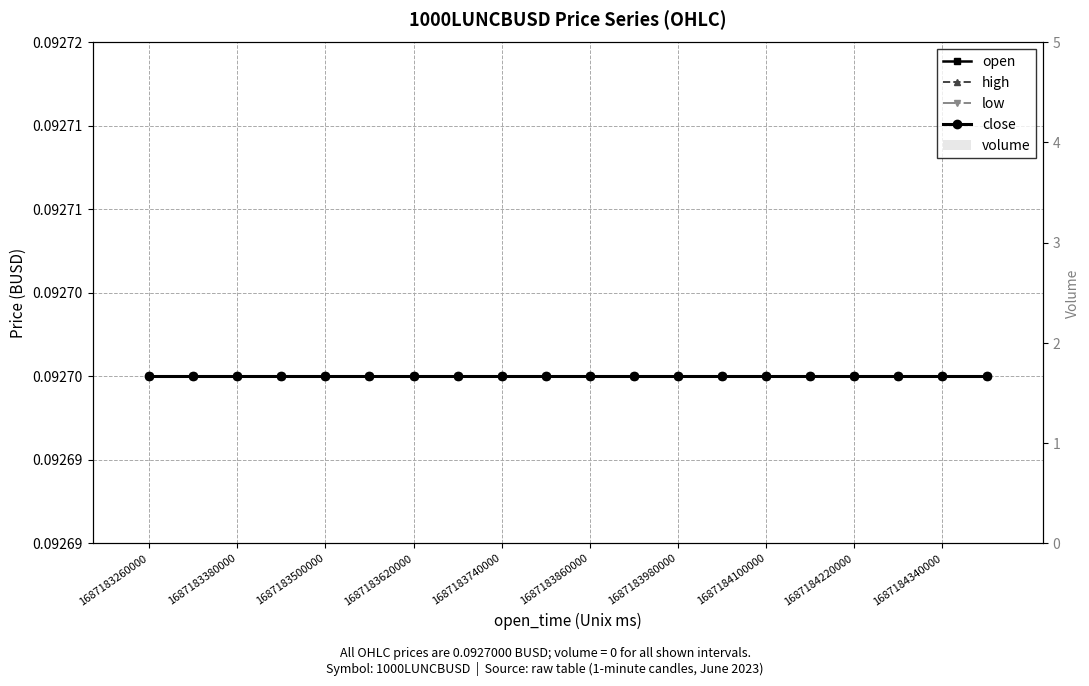

Rank the categories by close value from highest to lowest.

1687183260000, 1687183380000, 1687183500000, 1687183620000, 1687183740000, 1687183860000, 1687183980000, 1687184100000, 1687184220000, 1687184340000, 10, 11, 12, 13, 14, 15, 16, 17, 18, 19